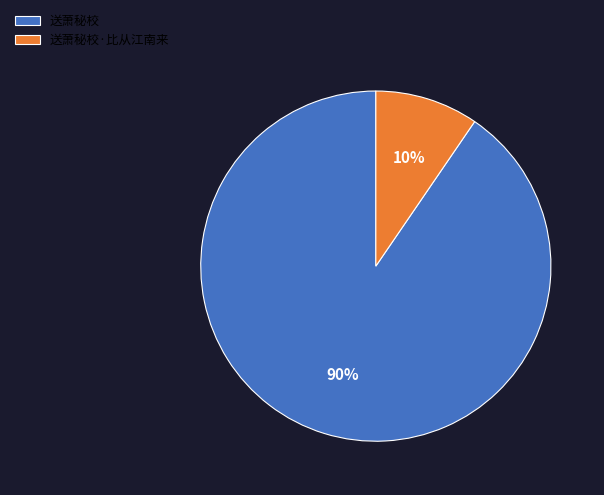

To the nearest percent, what percentage of the pie is 送萧秘校?

90%